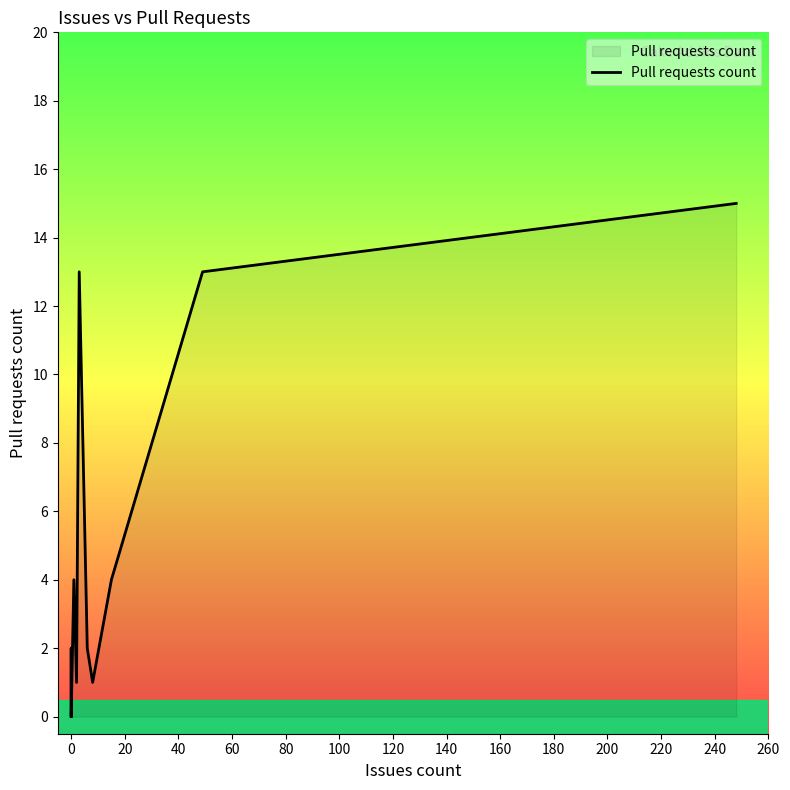

How many points are lower than both their immediate neighbors (excluding endpoints)?

2